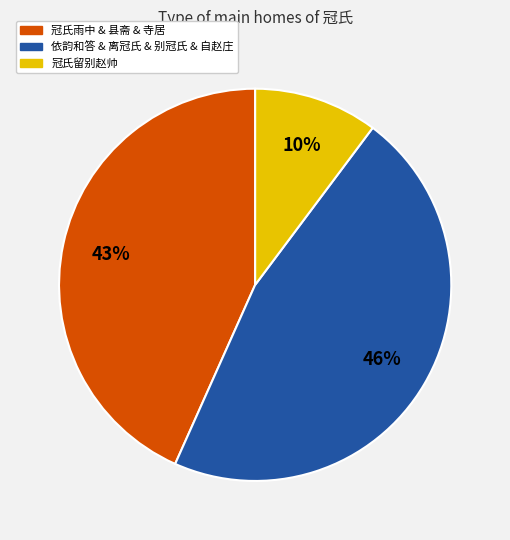

Which category has the biggest portion of the pie?

依韵和答 & 离冠氏 & 别冠氏 & 自赵庄